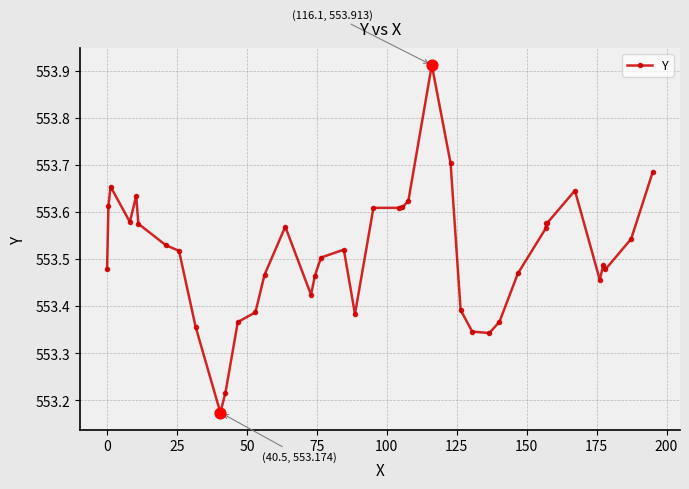

What is the difference between the maximum and minimum values?

0.7